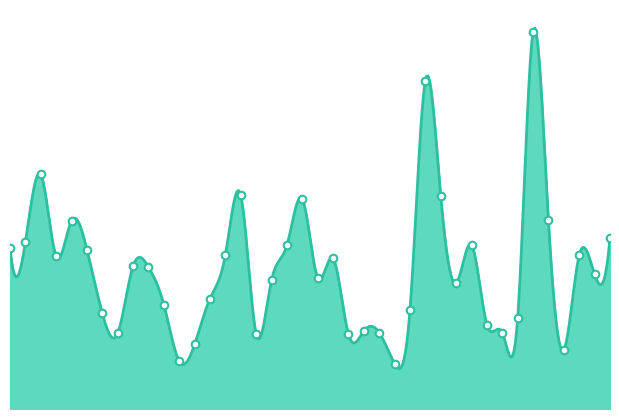

What is the change in value from 2023-03-01 to 2023-03-23?

-105659